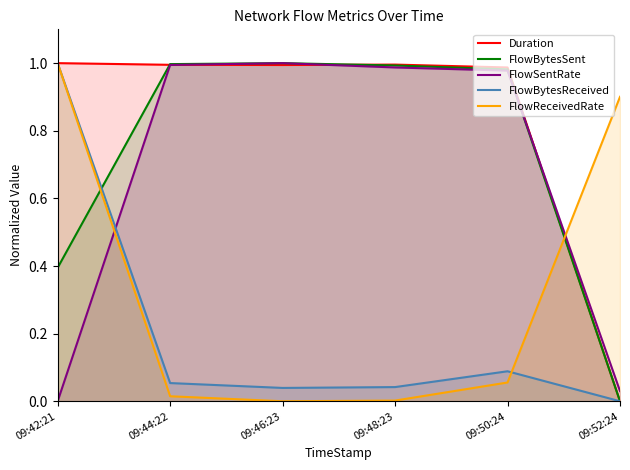

Does the chart have visible grid lines?

No